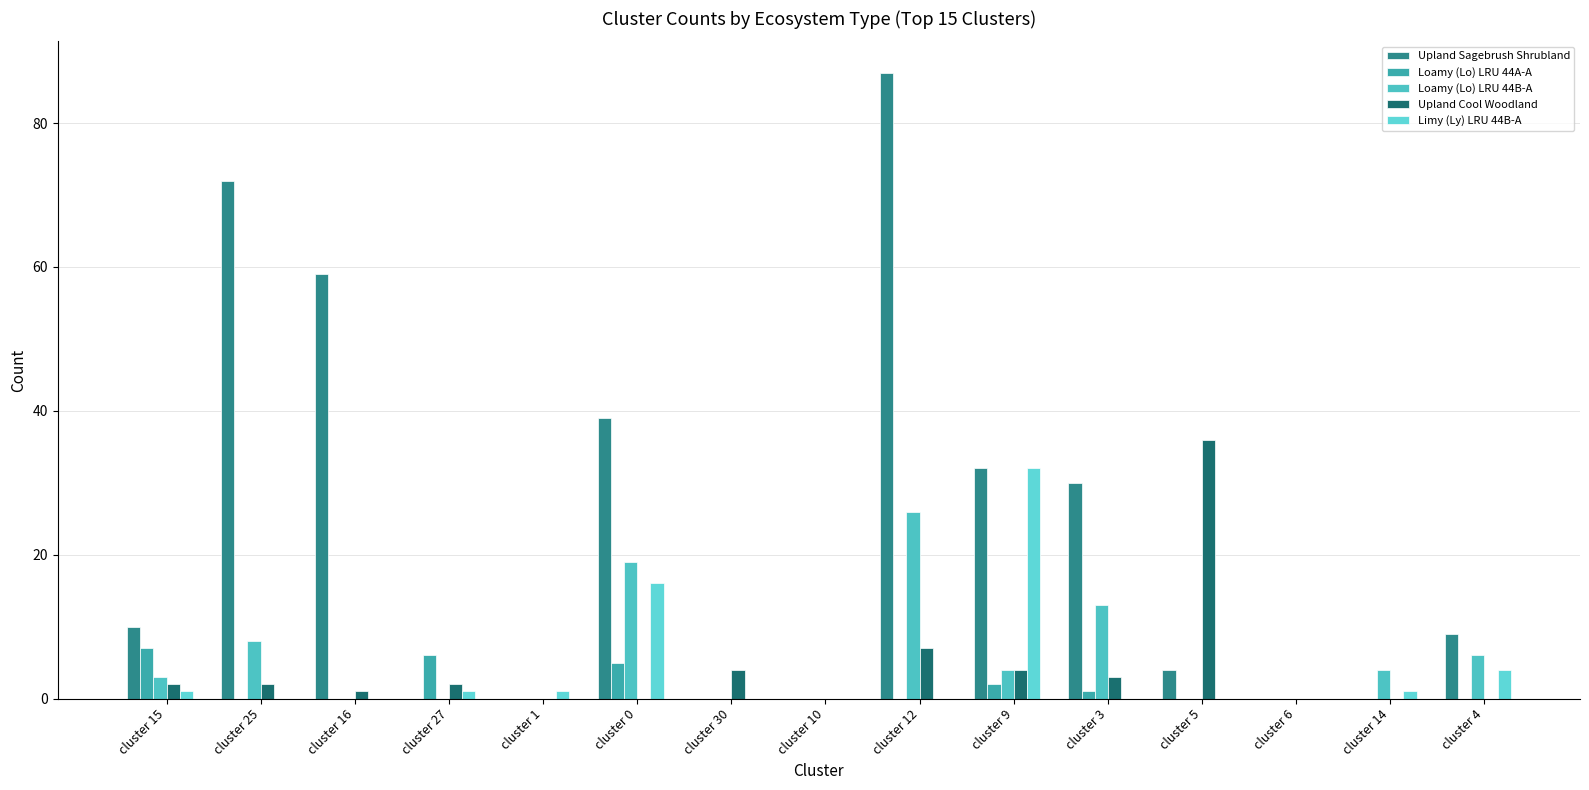

What is the total value across all series at cluster 4?

19